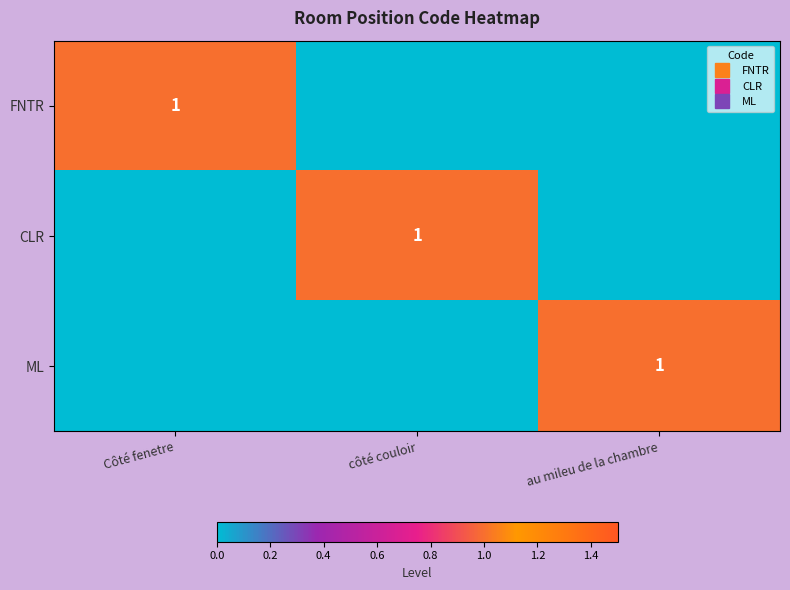

How many values in FNTR are above zero?

1